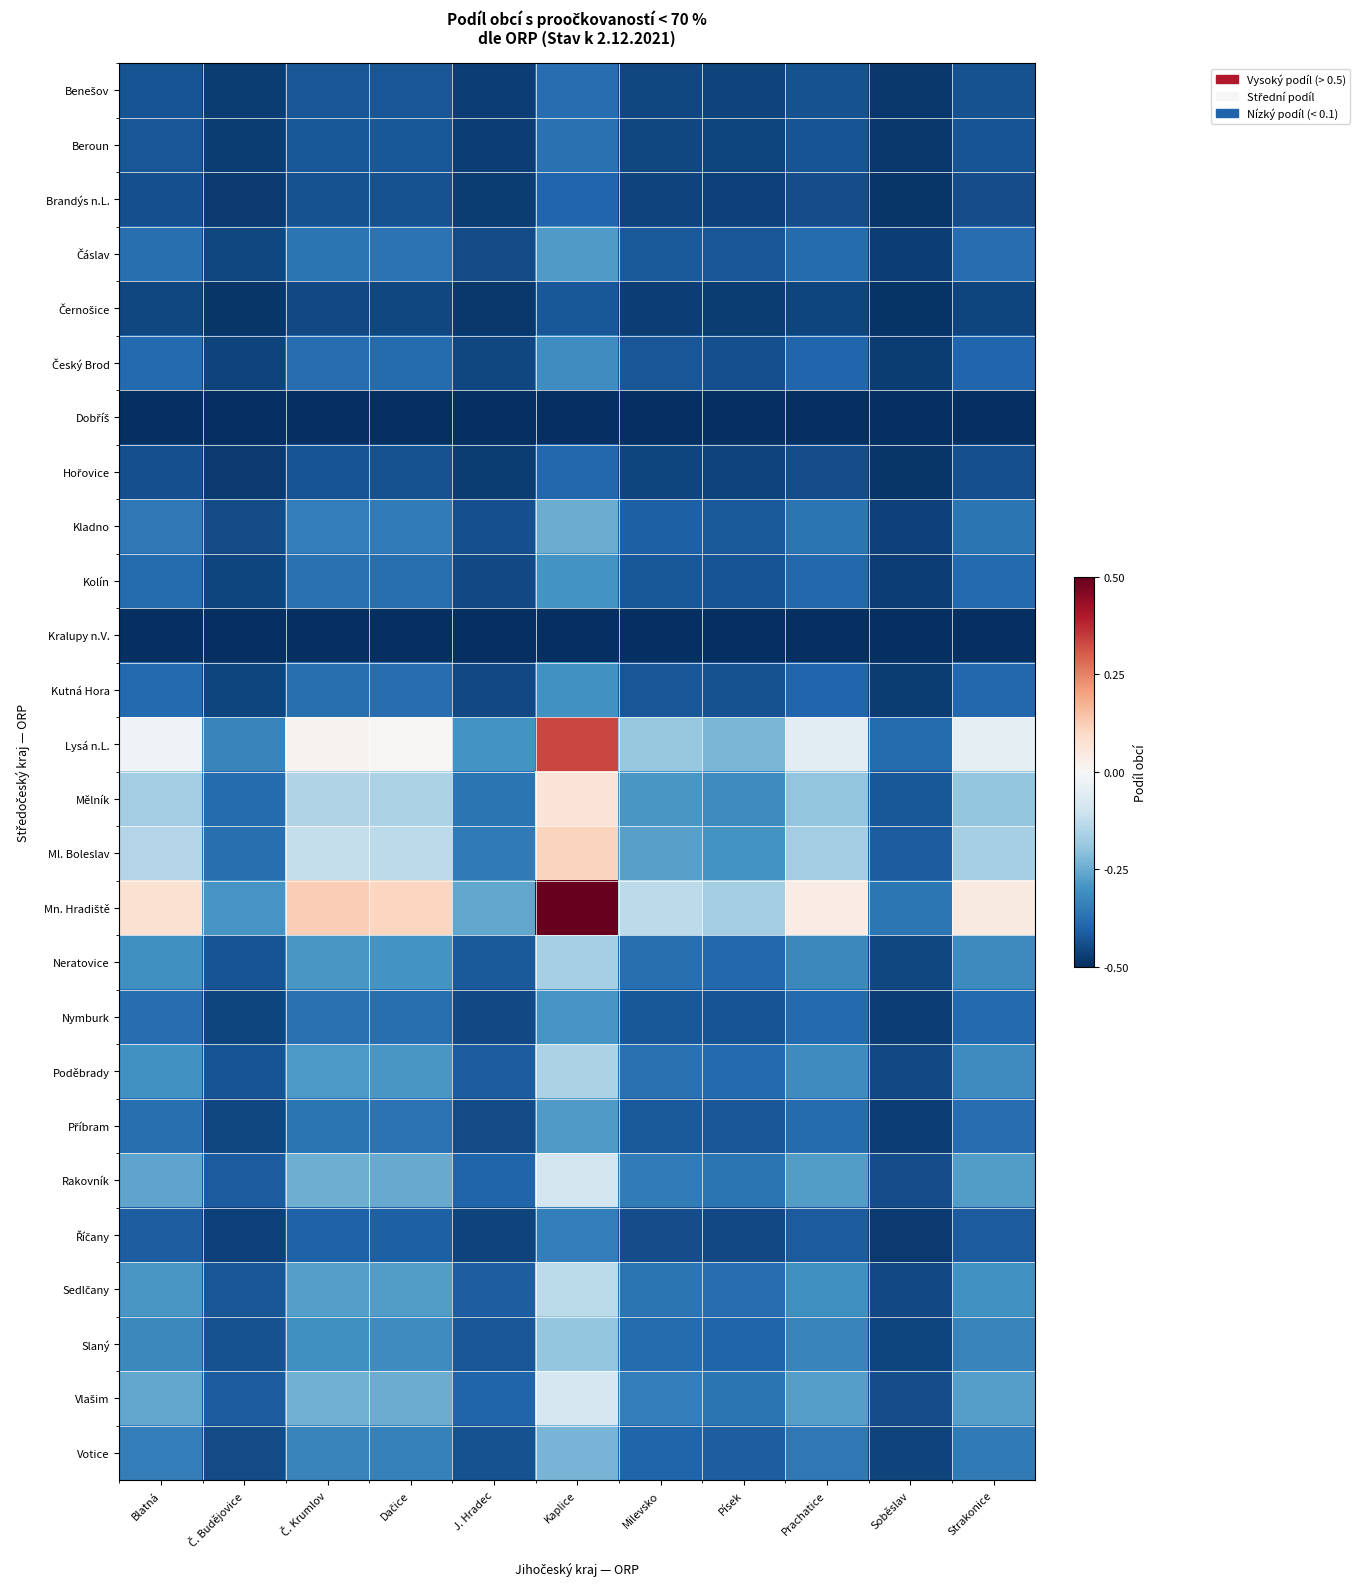

What is the difference between the highest and lowest values at Kaplice?

1.0